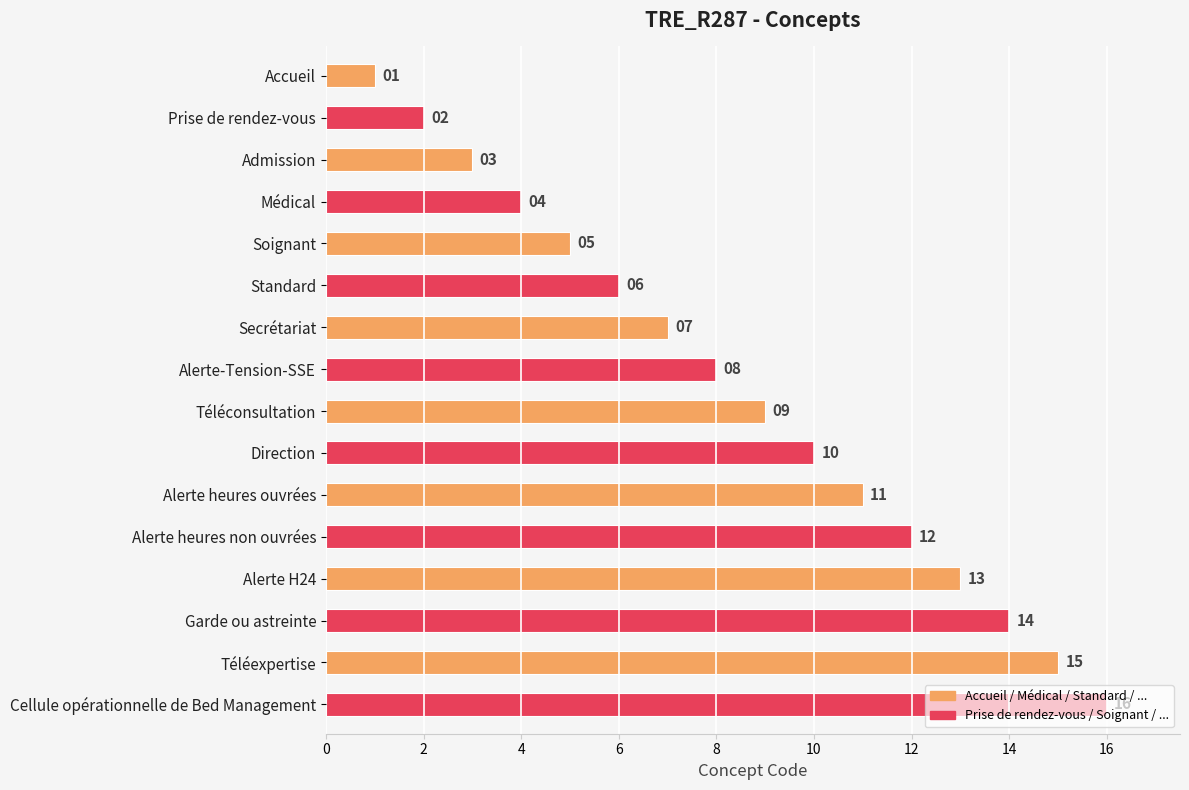

What is the label of the 13th bar from the bottom?

Médical